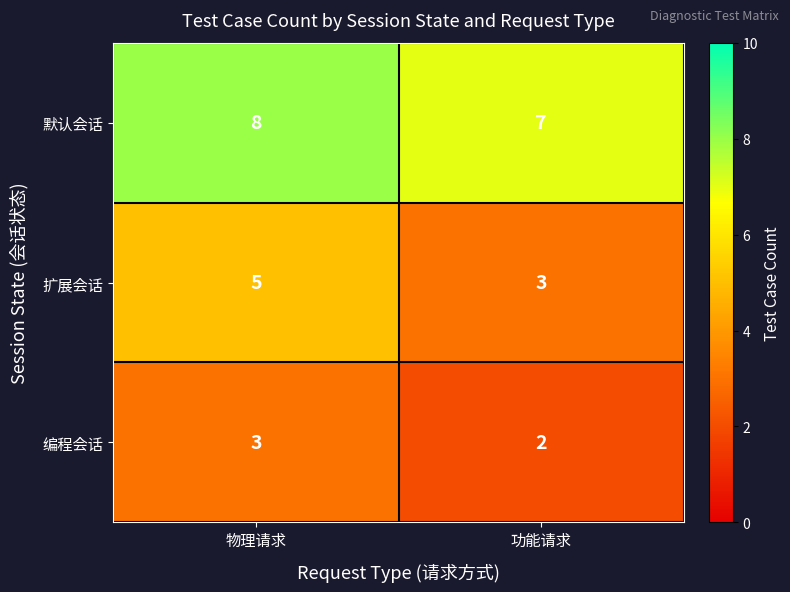

At how many categories does at least one series exceed 3?

2